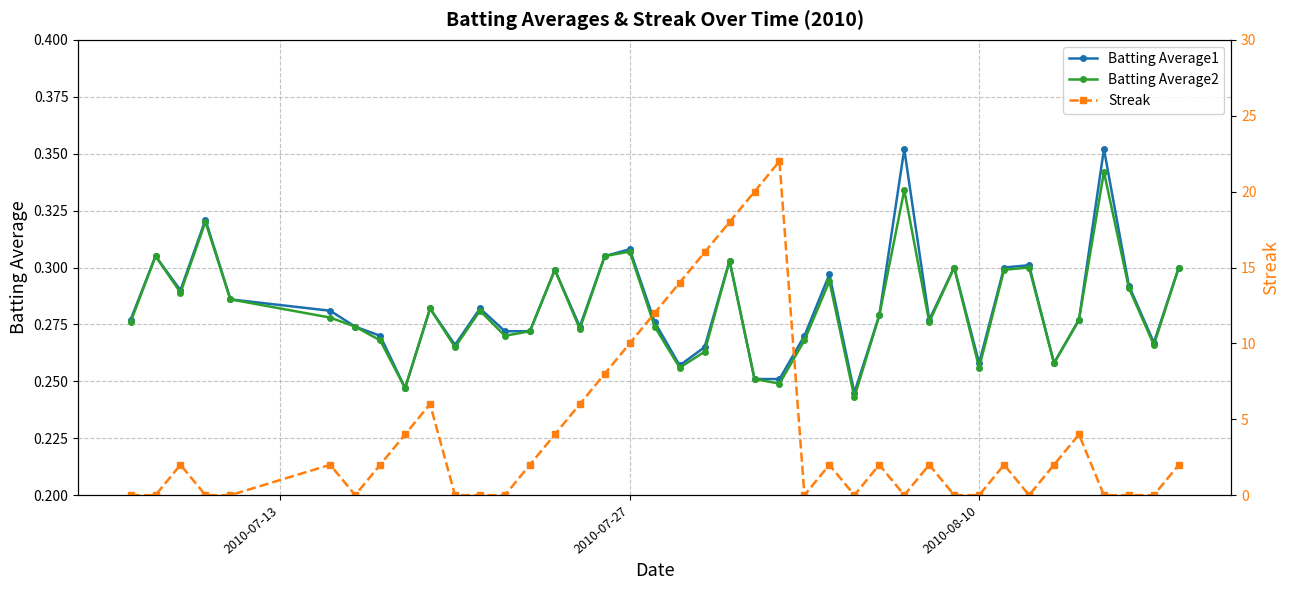

How many Batting Average1 values are between 0 and 1?

40